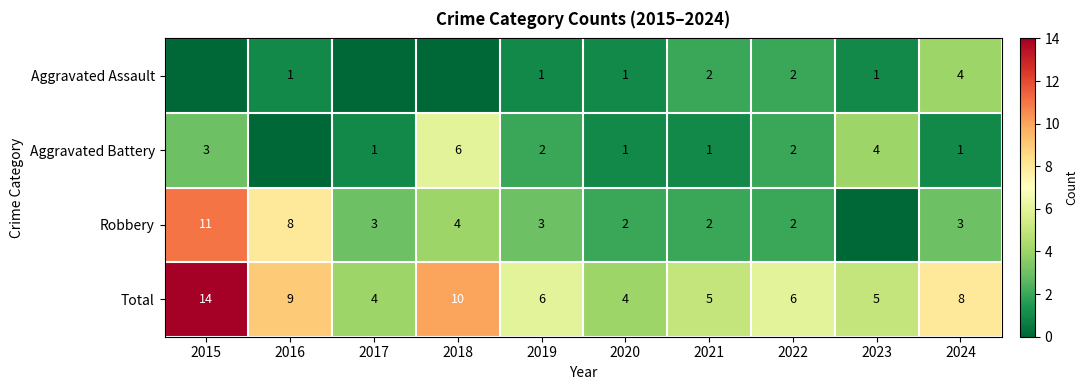

What is the sum of the Robbery values at 2018 and 2016?

12